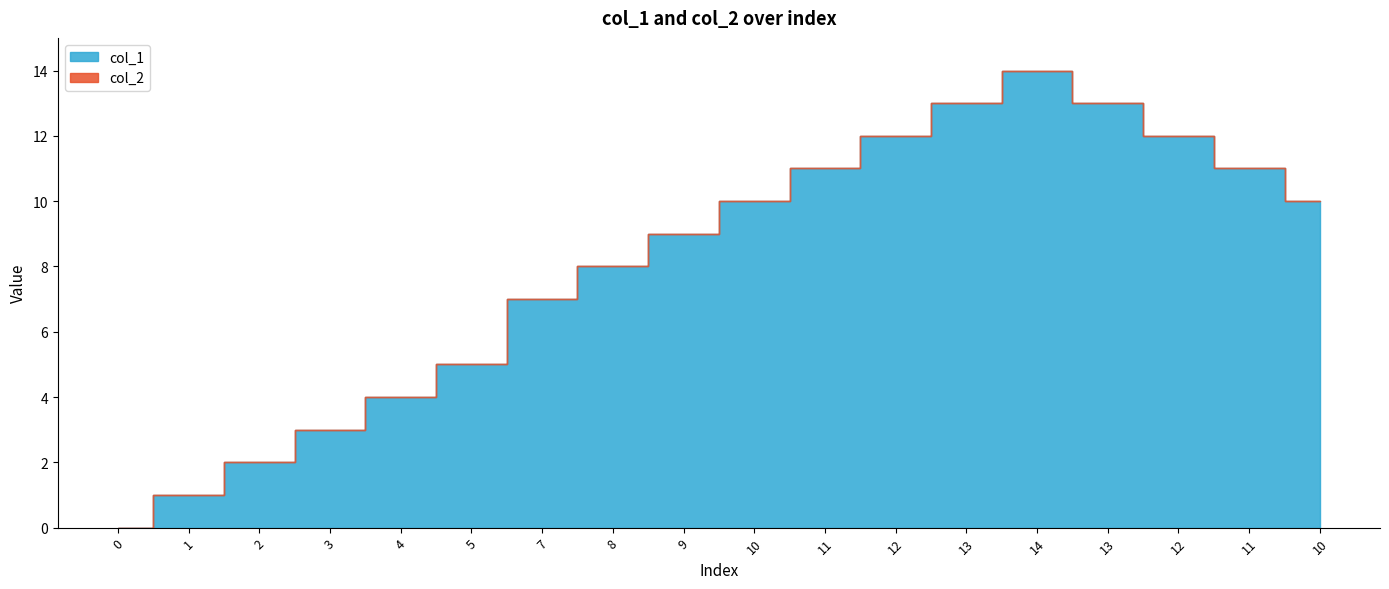

True or false: col_2 has more than 1 interior local peaks.

False